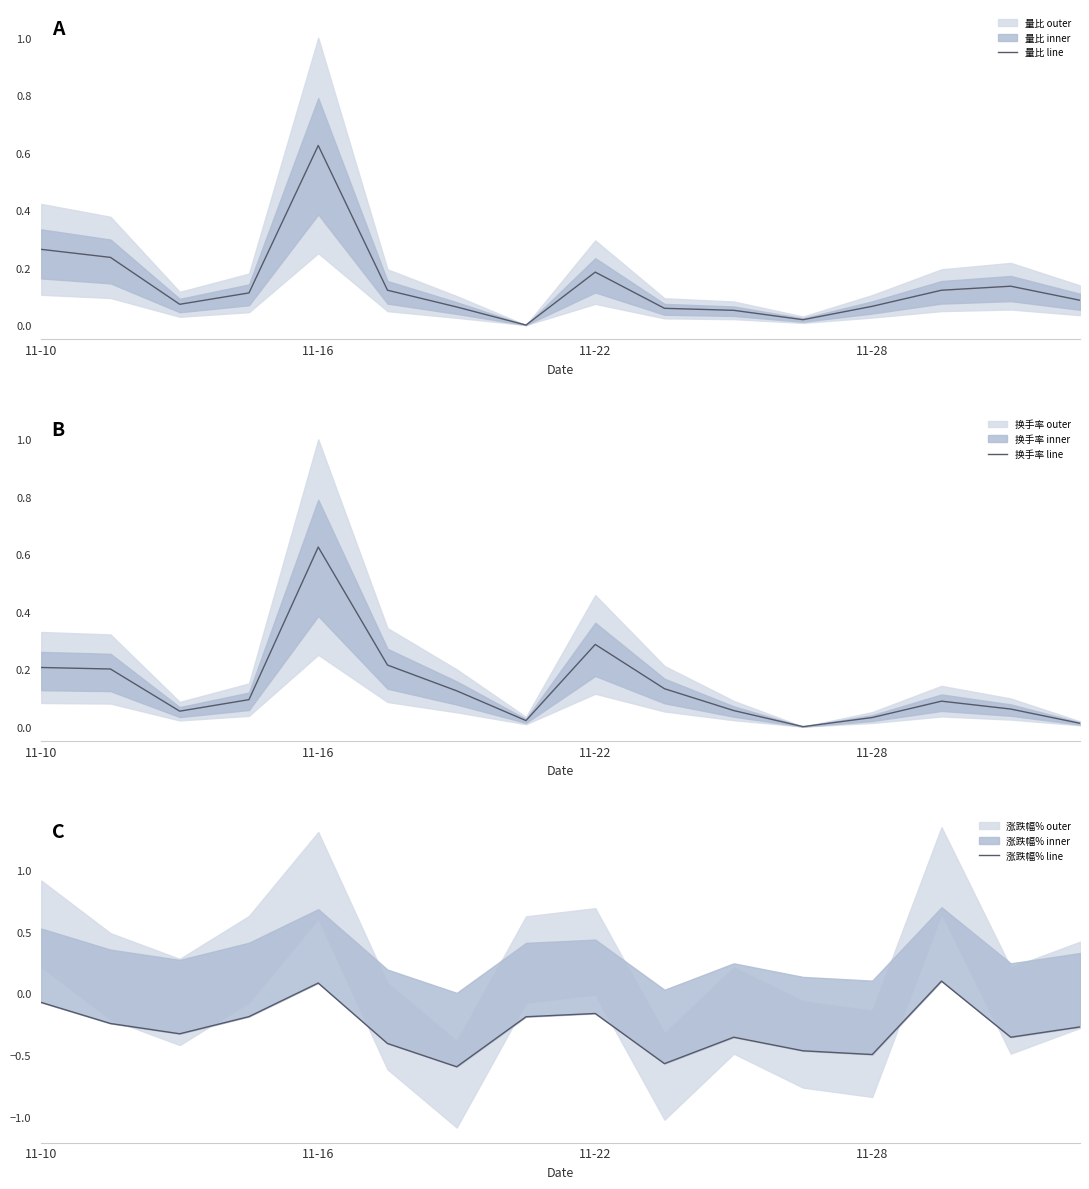

How many intersections are there between 换手率 line and 量比 line?

1